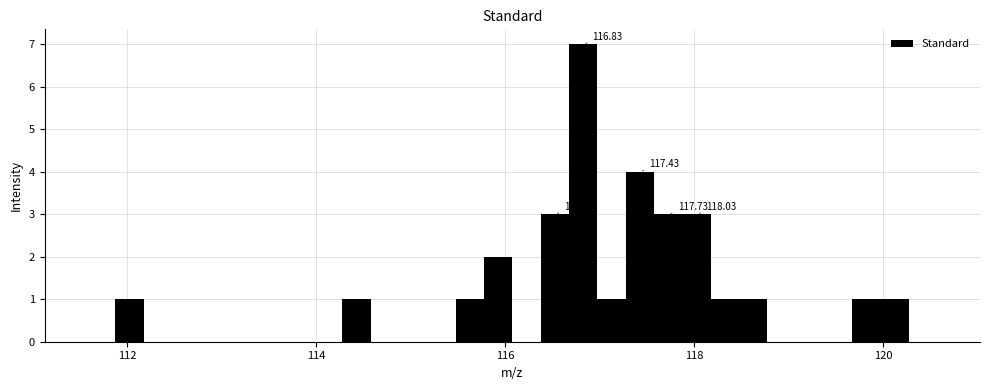

Read against the x-axis, roughly where is the centre of the tallest bar?

116.8